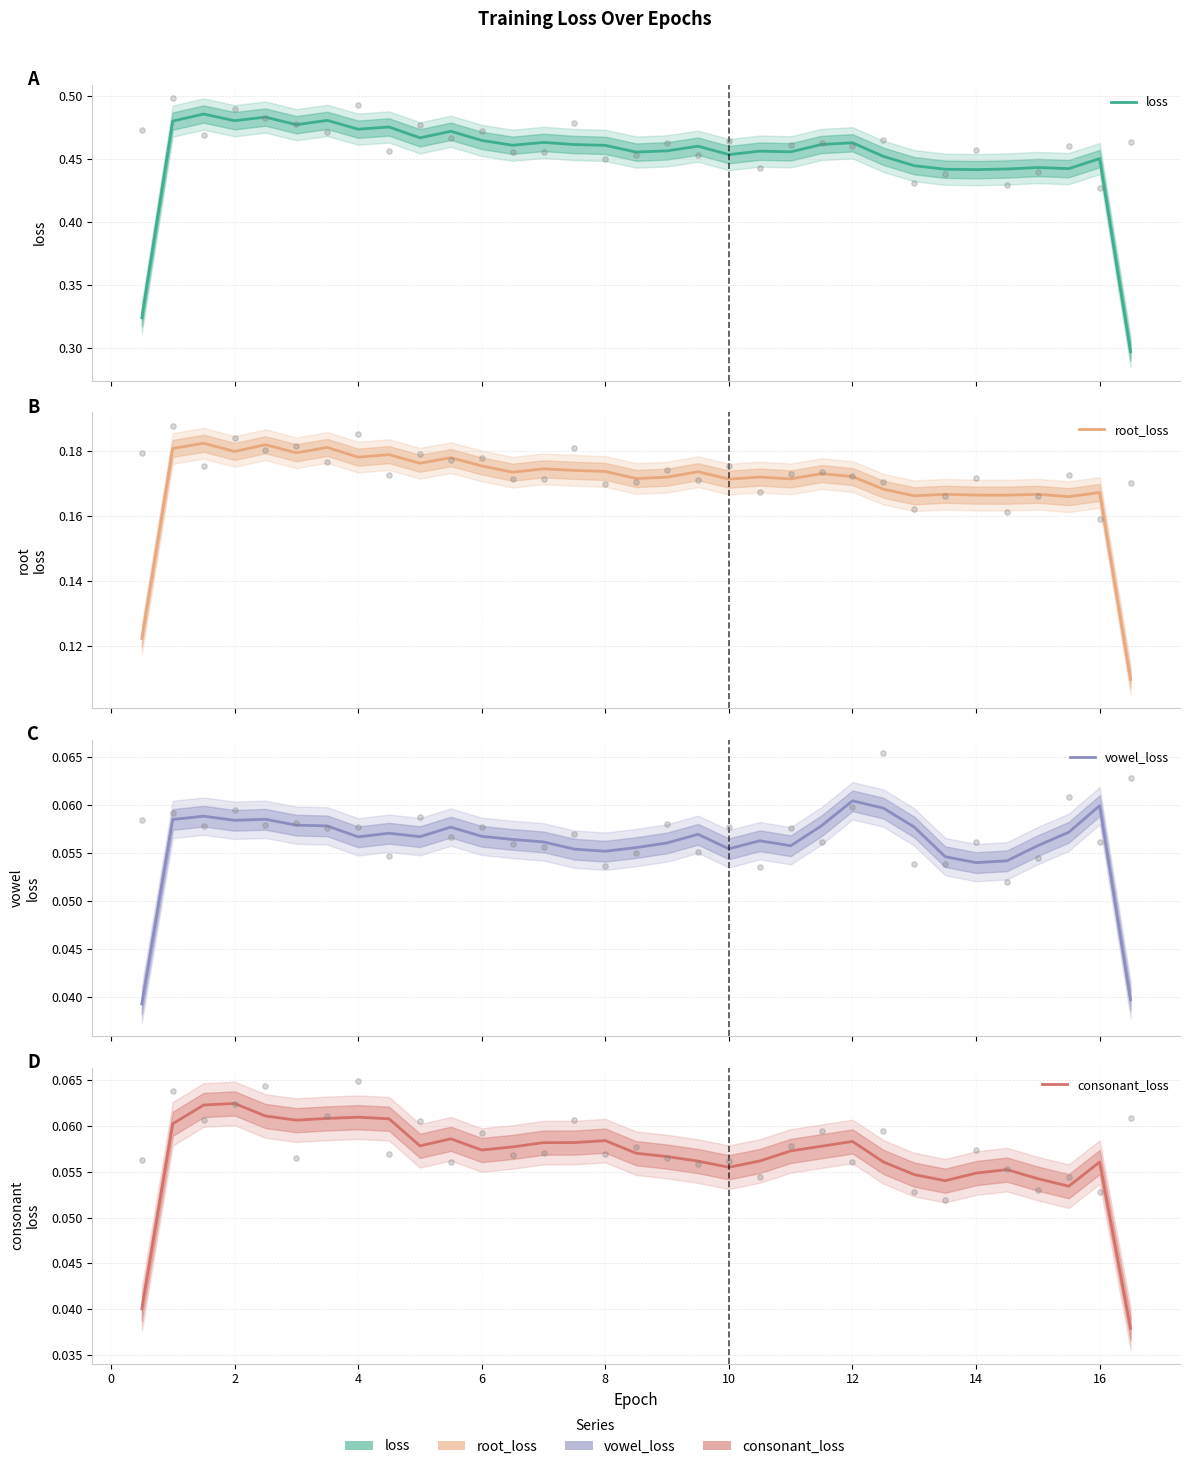

What are all the series names shown in the legend?

loss, root_loss, vowel_loss, consonant_loss